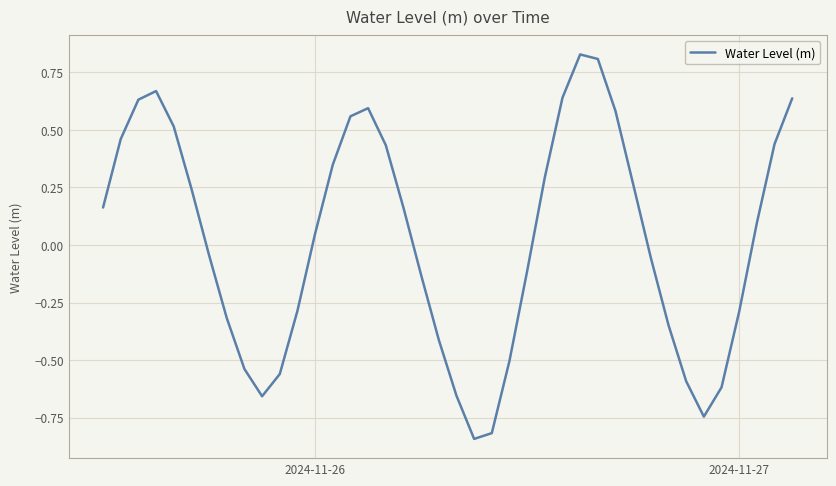

What is the difference between the maximum and minimum values?

1.7